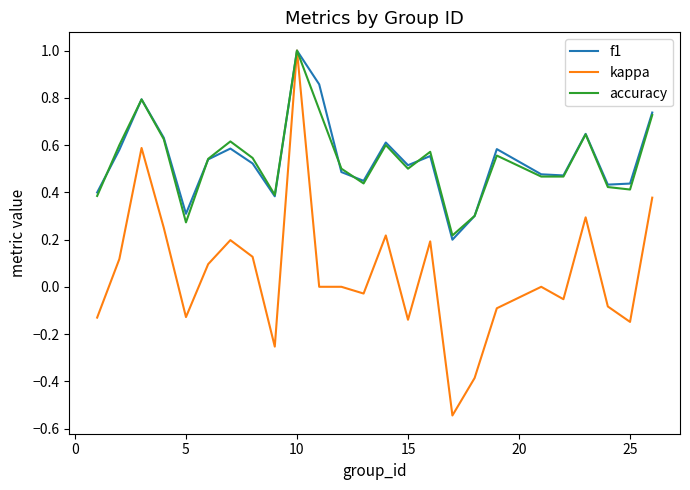

What are all the series names shown in the legend?

f1, kappa, accuracy